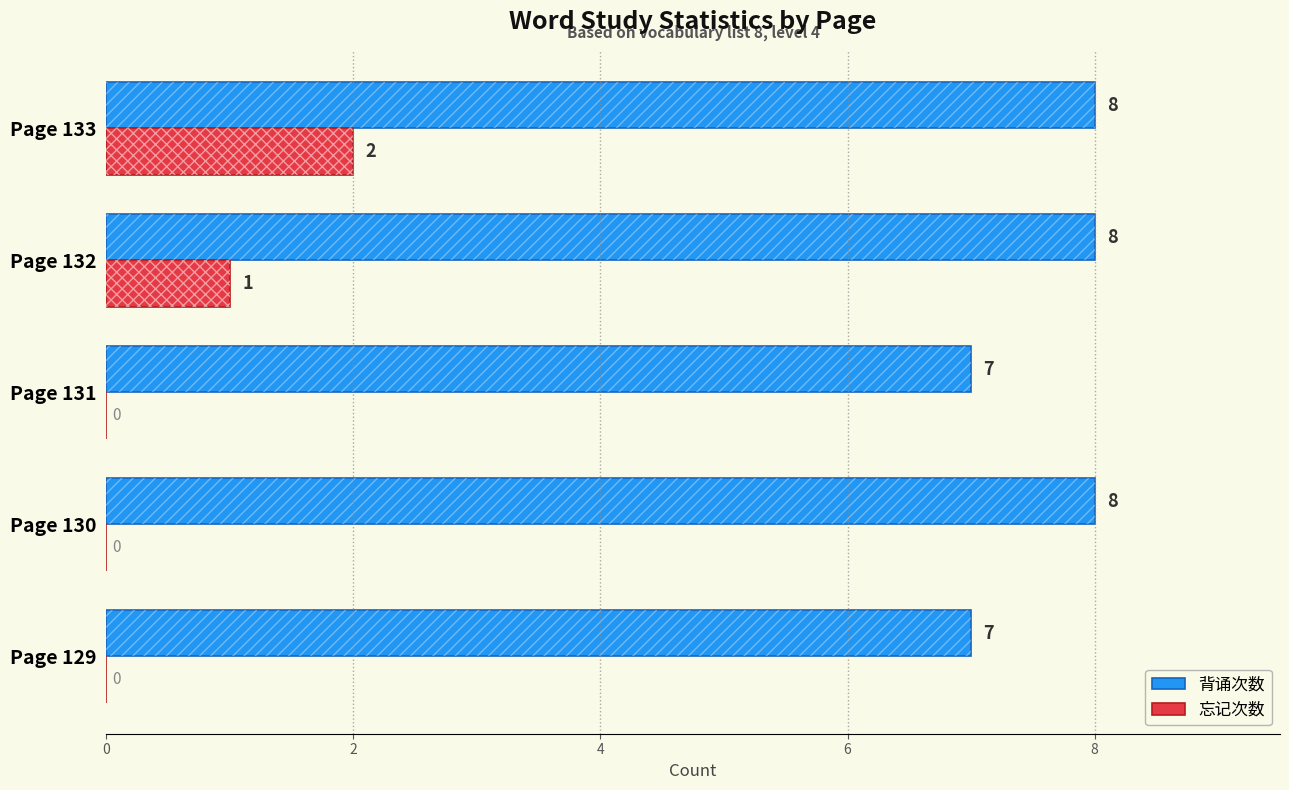

What is the difference between the maximum and minimum values in the 背诵次数 series?

1